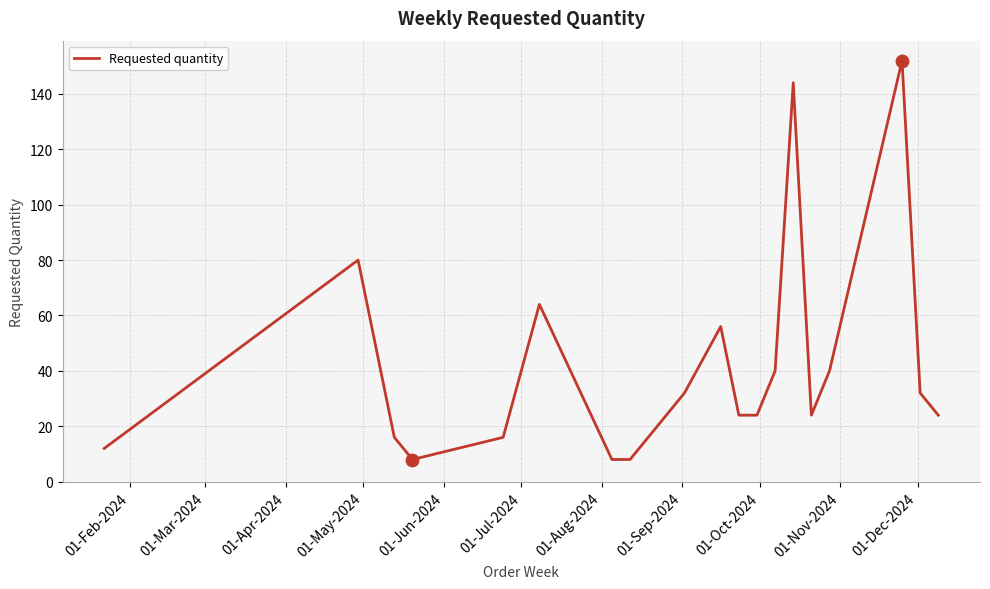

What is the difference between the maximum and minimum values?

144